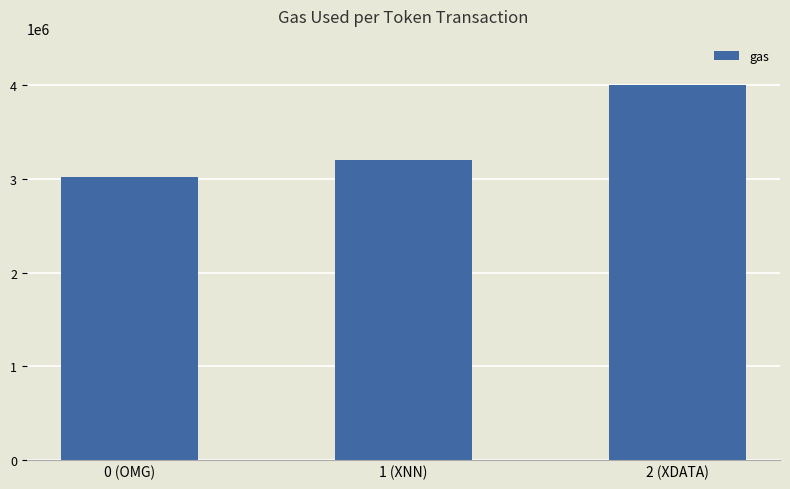

What is the value of the 3rd bar from the left?

4000000